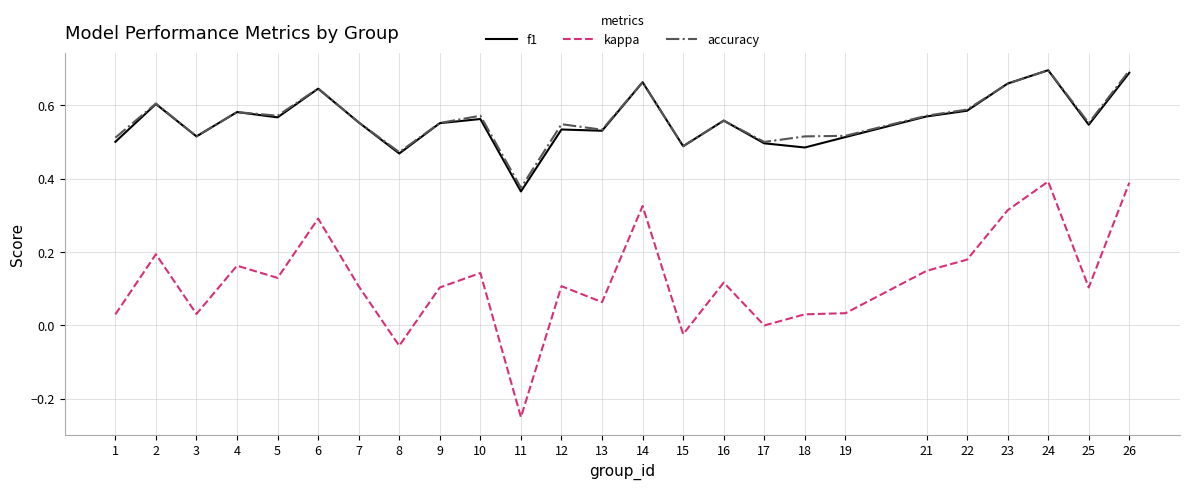

At which label does f1 reach its minimum?

11